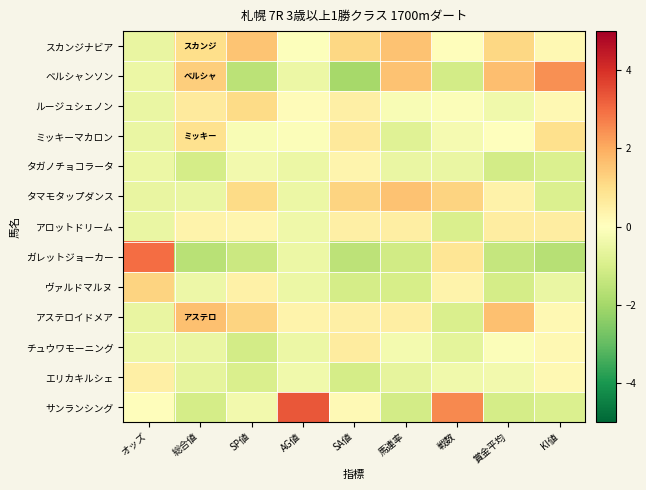

Reading left to right, extract all data points from this chart.

スカンジナビア: オッズ=-0.6	総合値=1.0	SP値=1.5	AG値=-0.1	SA値=1.2	馬連率=1.6	戦数=0.1	賞金平均=1.1	KI値=0.2
ベルシャンソン: オッズ=-0.5	総合値=1.4	SP値=-1.6	AG値=-0.5	SA値=-2.0	馬連率=1.6	戦数=-1.1	賞金平均=1.7	KI値=2.4
ルージュシェノン: オッズ=-0.5	総合値=0.6	SP値=1.1	AG値=0.1	SA値=0.5	馬連率=-0.2	戦数=-0.1	賞金平均=-0.4	KI値=0.2
ミッキーマカロン: オッズ=-0.5	総合値=0.9	SP値=-0.2	AG値=-0.1	SA値=0.7	馬連率=-0.8	戦数=-0.2	賞金平均=0.0	KI値=0.9
タガノチョコラータ: オッズ=-0.5	総合値=-1.1	SP値=-0.3	AG値=-0.5	SA値=0.3	馬連率=-0.5	戦数=-0.5	賞金平均=-1.1	KI値=-0.9
タマモタップダンス: オッズ=-0.6	総合値=-0.5	SP値=1.1	AG値=-0.5	SA値=1.2	馬連率=1.6	戦数=1.2	賞金平均=0.4	KI値=-0.9
アロットドリーム: オッズ=-0.5	総合値=0.4	SP値=0.3	AG値=-0.4	SA値=0.5	馬連率=0.5	戦数=-1.0	賞金平均=0.6	KI値=0.6
ガレットジョーカー: オッズ=3.0	総合値=-1.6	SP値=-1.3	AG値=-0.5	SA値=-1.5	馬連率=-1.2	戦数=0.8	賞金平均=-1.4	KI値=-1.7
ヴァルドマルヌ: オッズ=1.2	総合値=-0.4	SP値=0.5	AG値=-0.5	SA値=-1.1	馬連率=-1.0	戦数=0.4	賞金平均=-1.1	KI値=-0.5
アステロイドメア: オッズ=-0.6	総合値=1.6	SP値=1.2	AG値=0.4	SA値=0.5	馬連率=0.5	戦数=-1.0	賞金平均=1.6	KI値=0.2
チュウワモーニング: オッズ=-0.5	総合値=-0.5	SP値=-1.1	AG値=-0.5	SA値=0.6	馬連率=-0.3	戦数=-0.7	賞金平均=-0.1	KI値=0.2
エリカキルシェ: オッズ=0.5	総合値=-0.6	SP値=-0.9	AG値=-0.4	SA値=-1.1	馬連率=-0.7	戦数=-0.4	賞金平均=-0.3	KI値=0.2
サンランシング: オッズ=0.0	総合値=-1.1	SP値=-0.3	AG値=3.3	SA値=0.2	馬連率=-1.1	戦数=2.6	賞金平均=-1.1	KI値=-0.9